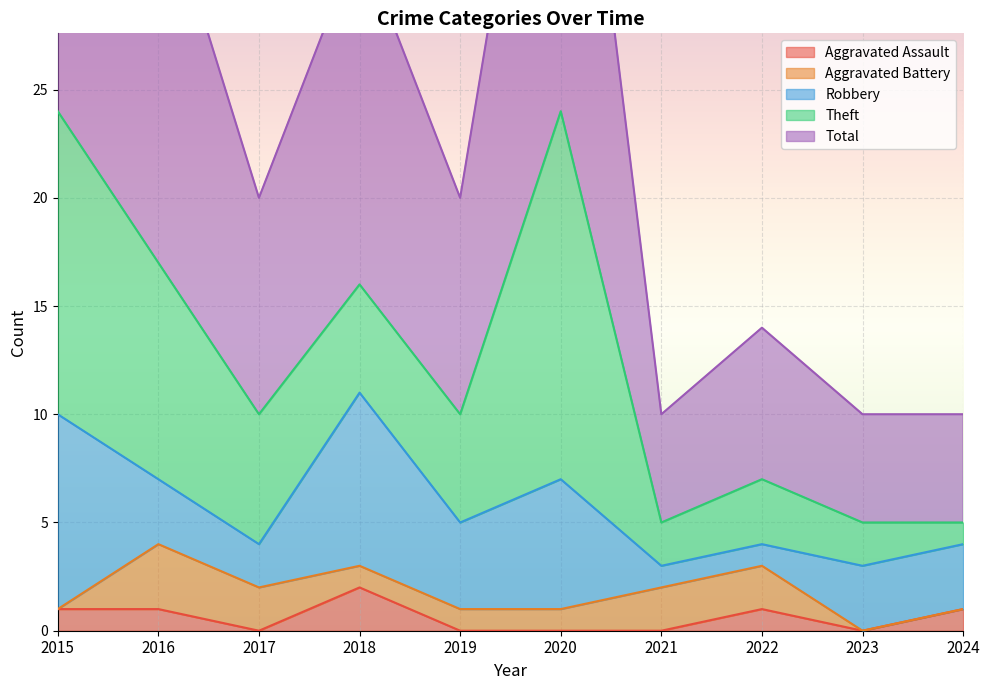

Reading right to left, extract all data points from this chart.

Aggravated Assault: 1	0	1	0	0	0	2	0	1	1
Aggravated Battery: 0	0	2	2	1	1	1	2	3	0
Robbery: 3	3	1	1	6	4	8	2	3	9
Theft: 1	2	3	2	17	5	5	6	10	14
Total: 5	5	7	5	24	10	16	10	18	24